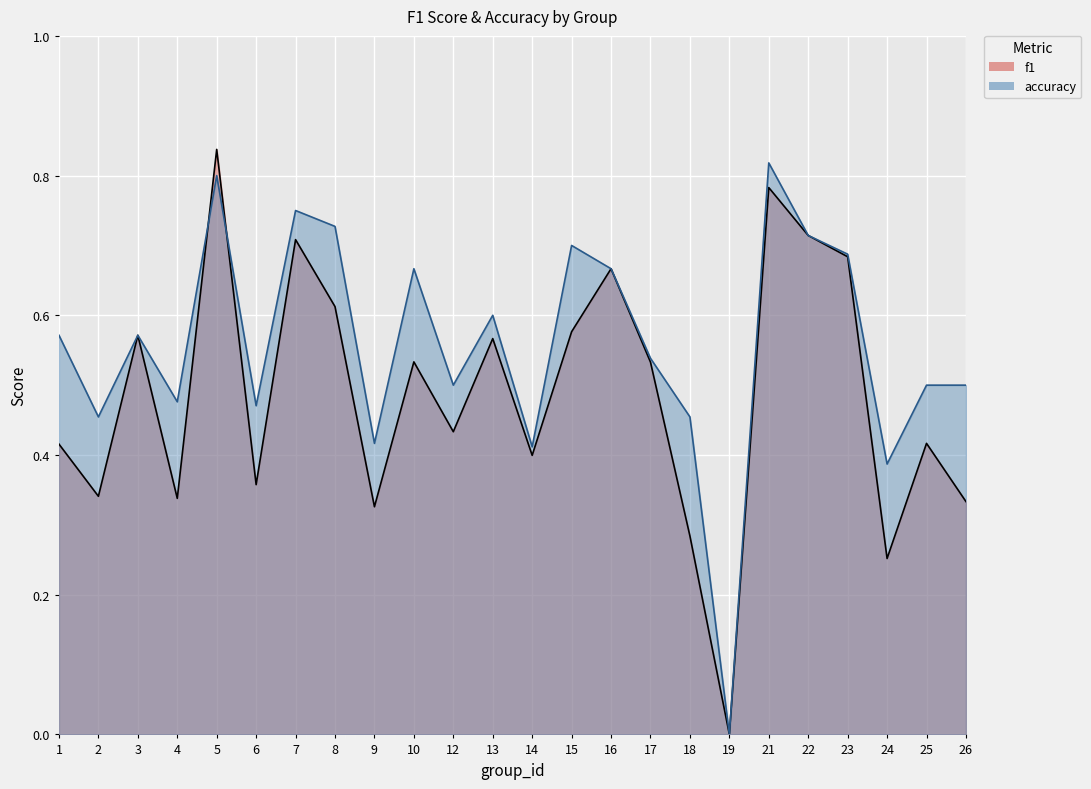

What are all the series names shown in the legend?

f1, accuracy